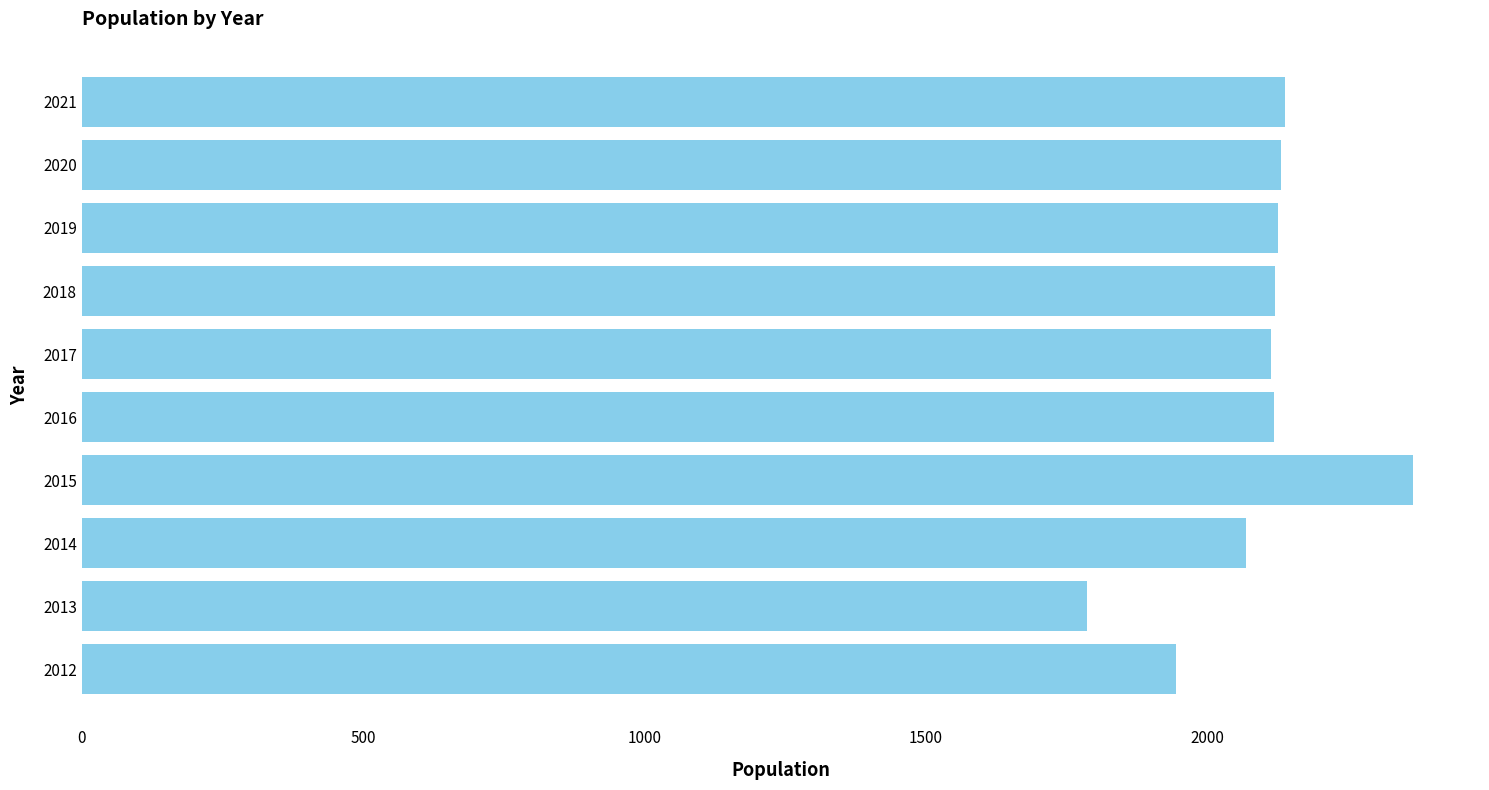

How many bars are there in total?

10